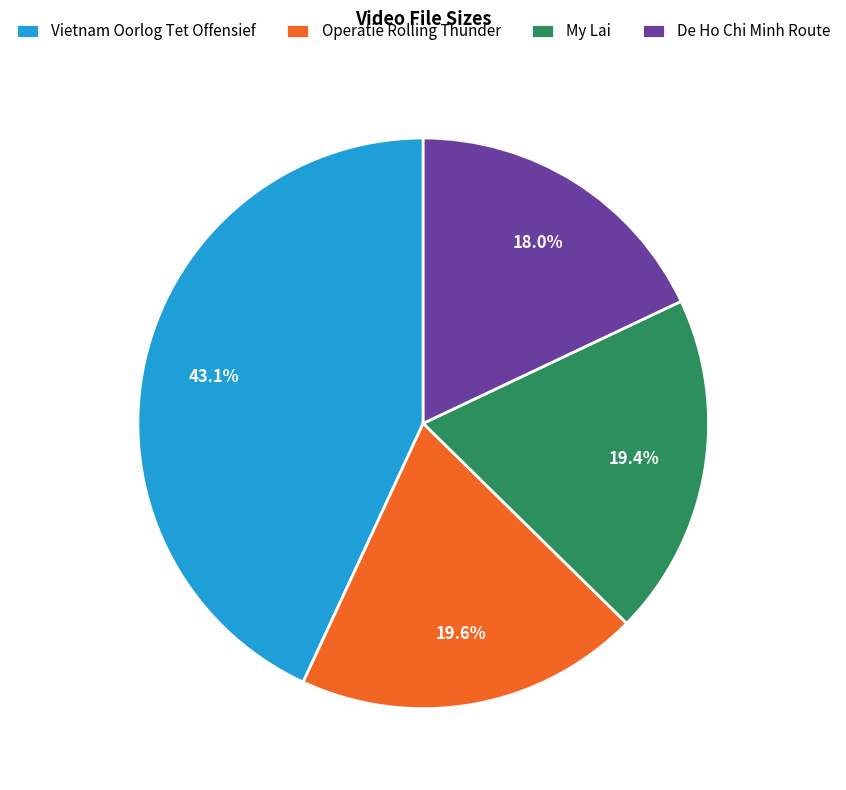

Is it true that De Ho Chi Minh Route is 18% of the pie?

True